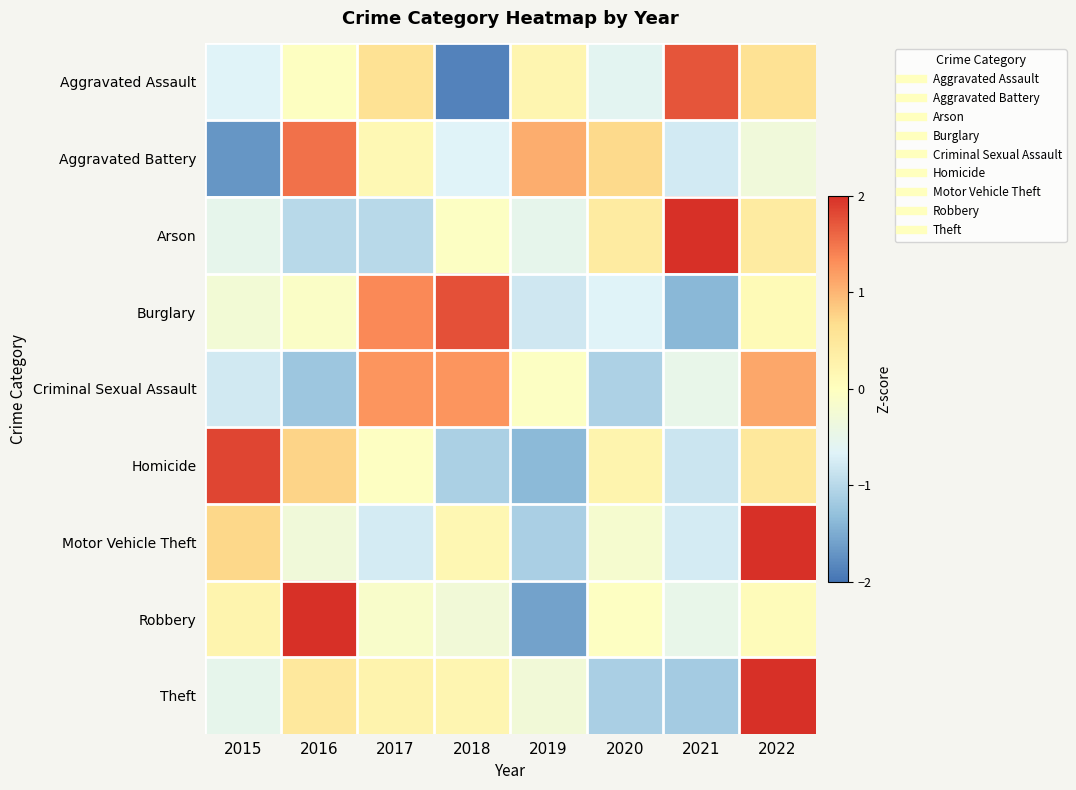

What is the smallest value displayed?

-1.9